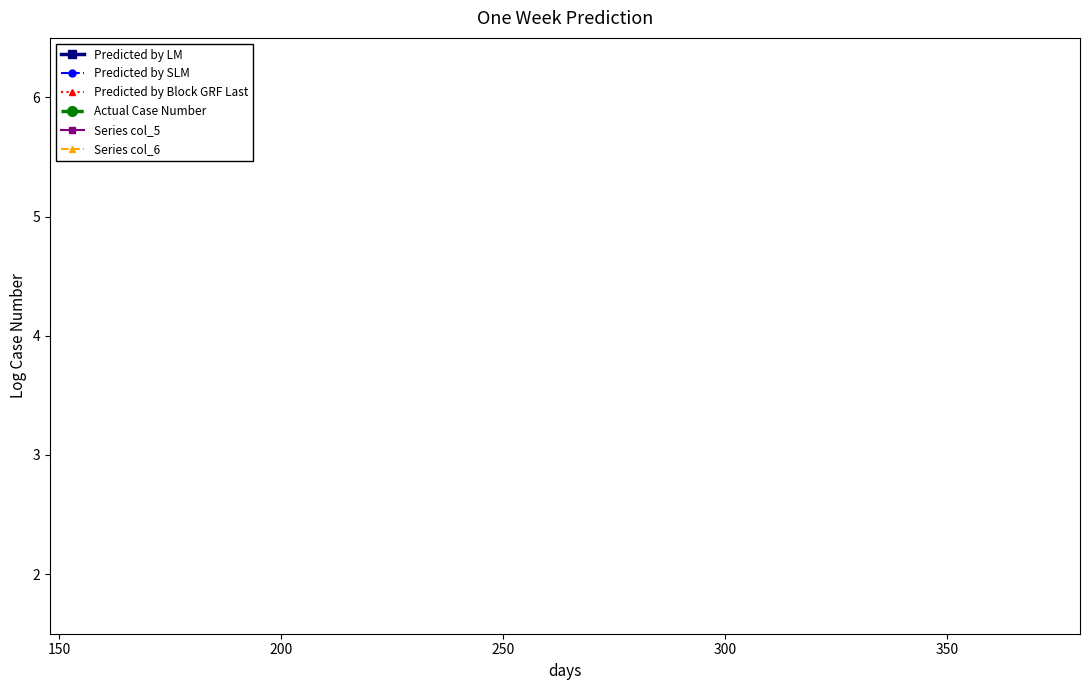

What are all the series names shown in the legend?

Predicted by LM, Predicted by SLM, Predicted by Block GRF Last, Actual Case Number, Series col_5, Series col_6